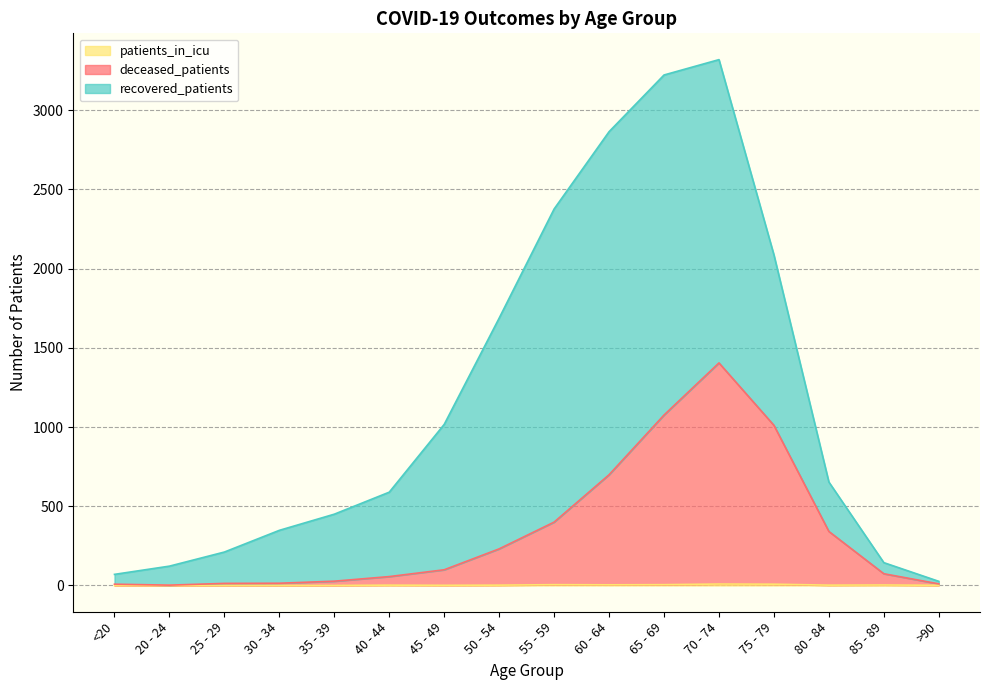

How many interior local valleys does the patients_in_icu series have?

3